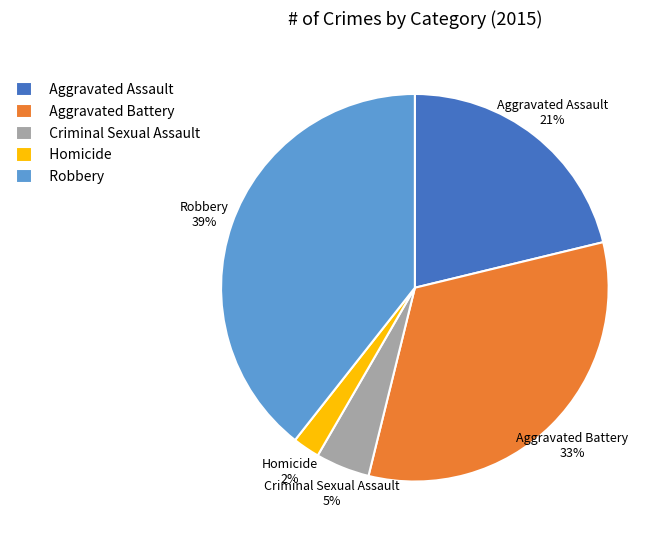

To the nearest percent, what percentage of the pie is Homicide?

2%